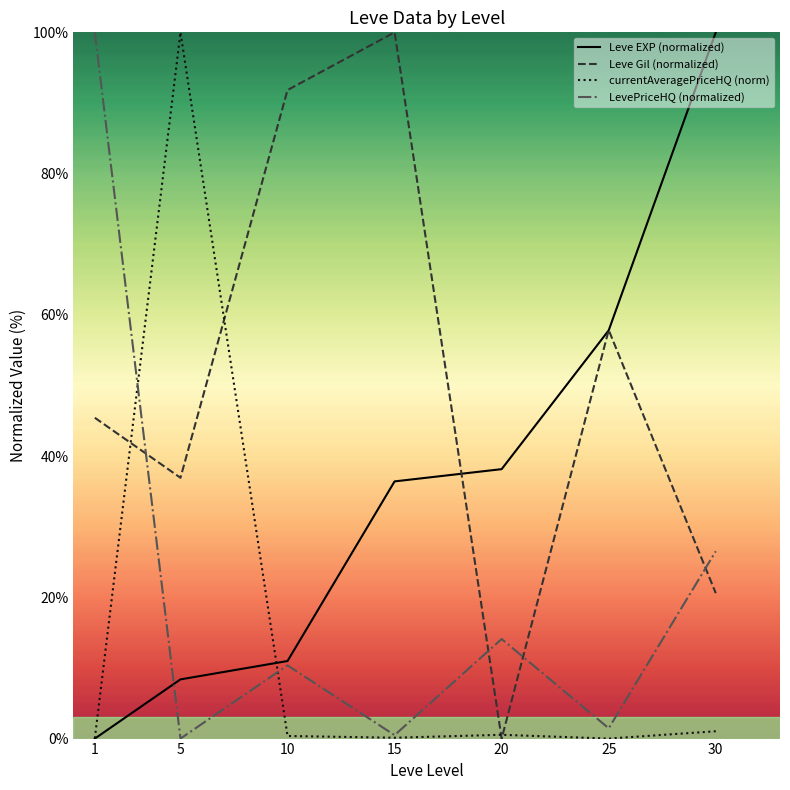

What is the spread (max minus min) of values at 20?

38.2